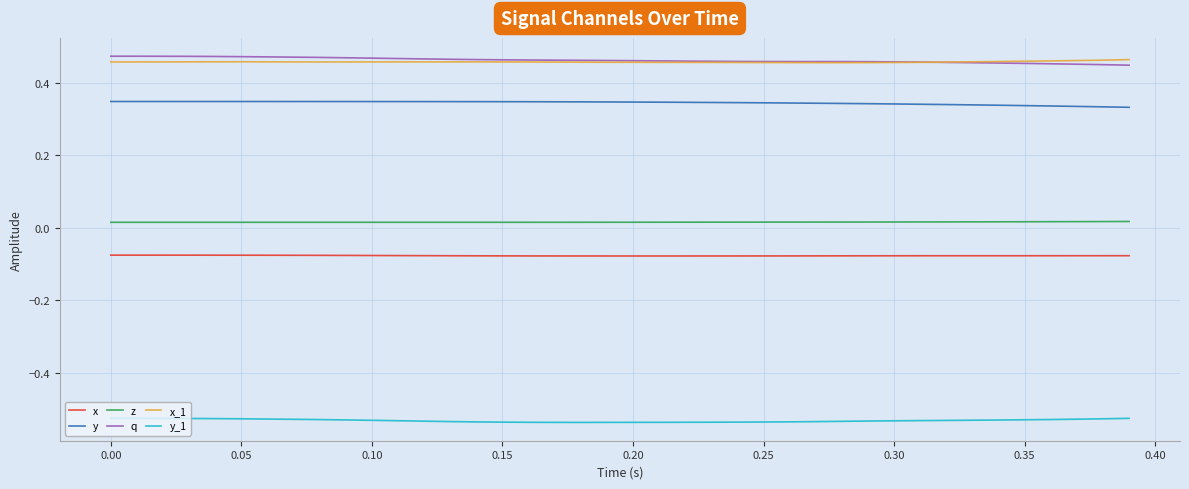

True or false: x and y cross at least once.

False